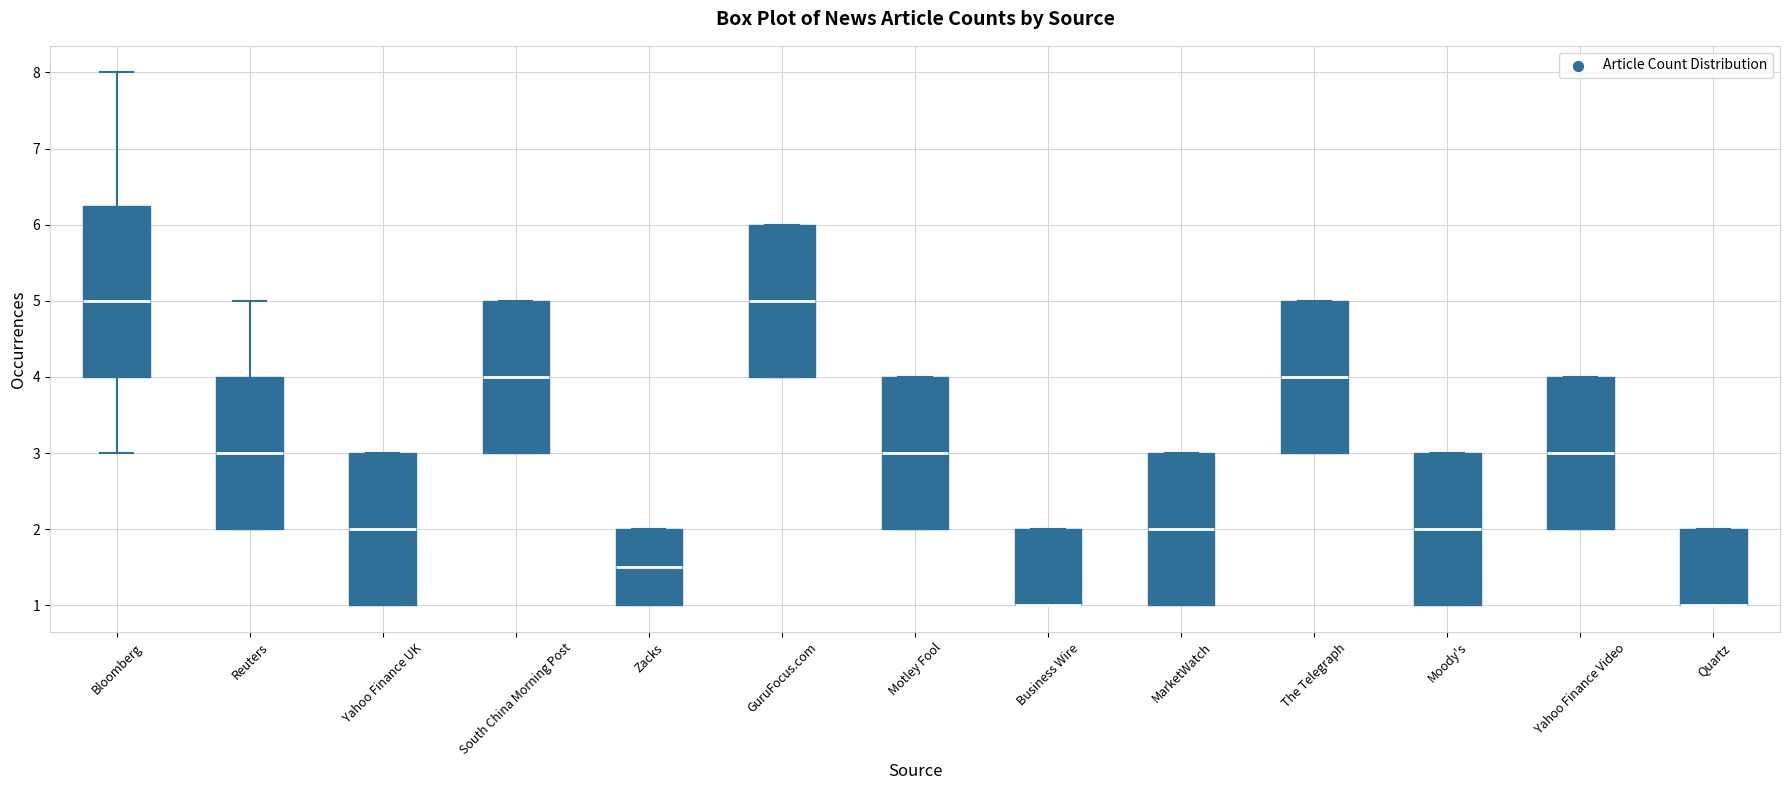

Reading left to right, read every box against the y-axis: the position of its median line, the range the box covers, and the ends of its whiskers. The values are not printed on the chart, so give them approximately, as read against the axis.

Bloomberg: median 5.0, box 4.0 to 6.3, whiskers 3.0 to 8.0
Reuters: median 3.0, box 2.0 to 4.0, whiskers 2.0 to 5.0
Yahoo Finance UK: median 2.0, box 1.0 to 3.0, whiskers 1.0 to 3.0
South China Morning Post: median 4.0, box 3.0 to 5.0, whiskers 3.0 to 5.0
Zacks: median 1.5, box 1.0 to 2.0, whiskers 1.0 to 2.0
GuruFocus.com: median 5.0, box 4.0 to 6.0, whiskers 4.0 to 6.0
Motley Fool: median 3.0, box 2.0 to 4.0, whiskers 2.0 to 4.0
Business Wire: median 1.0 (drawn on the box's lower edge), box 1.0 to 2.0, whiskers 1.0 to 2.0
MarketWatch: median 2.0, box 1.0 to 3.0, whiskers 1.0 to 3.0
The Telegraph: median 4.0, box 3.0 to 5.0, whiskers 3.0 to 5.0
Moody's: median 2.0, box 1.0 to 3.0, whiskers 1.0 to 3.0
Yahoo Finance Video: median 3.0, box 2.0 to 4.0, whiskers 2.0 to 4.0
Quartz: median 1.0 (drawn on the box's lower edge), box 1.0 to 2.0, whiskers 1.0 to 2.0